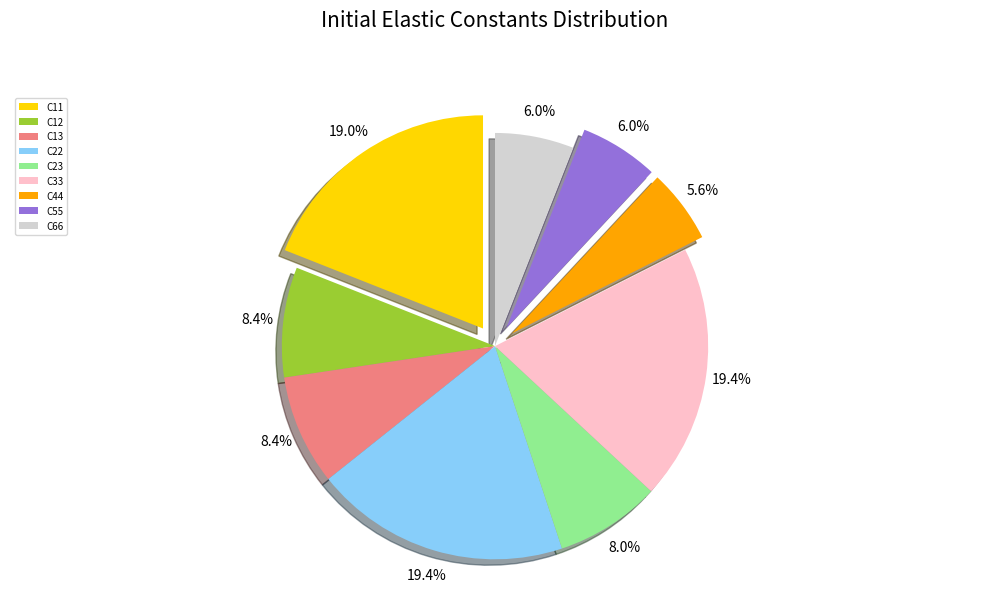

Is there any slice that represents more than half of the pie?

No